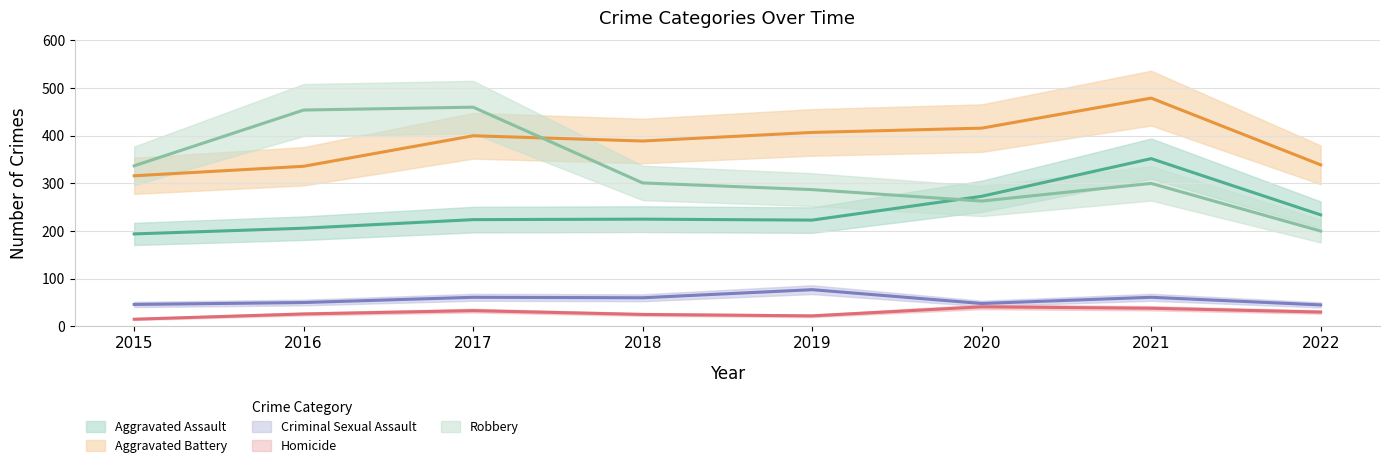

Which has a higher value, 2016 or 2022?

2022